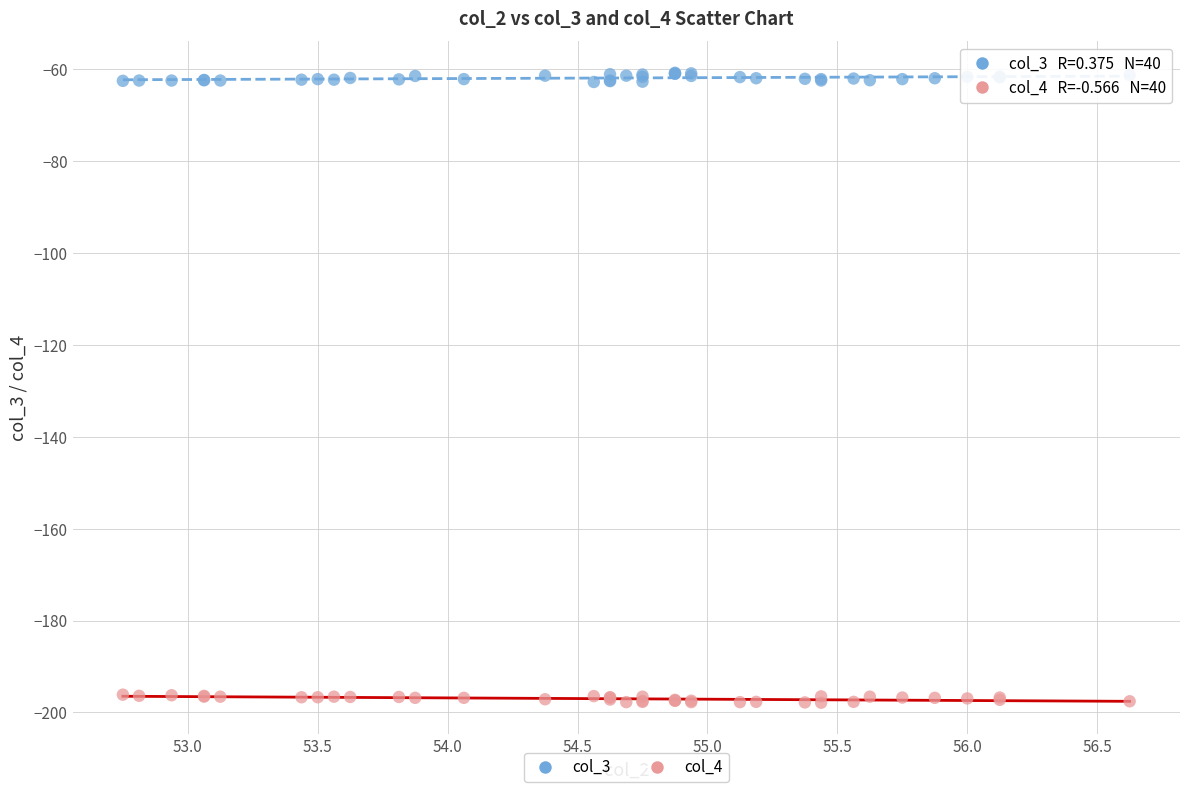

Which series reaches the minimum Y coordinate?

col_4